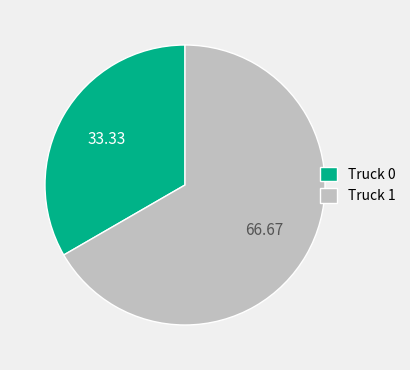

Do Truck 0 and Truck 1 together represent more than half of the pie?

Yes